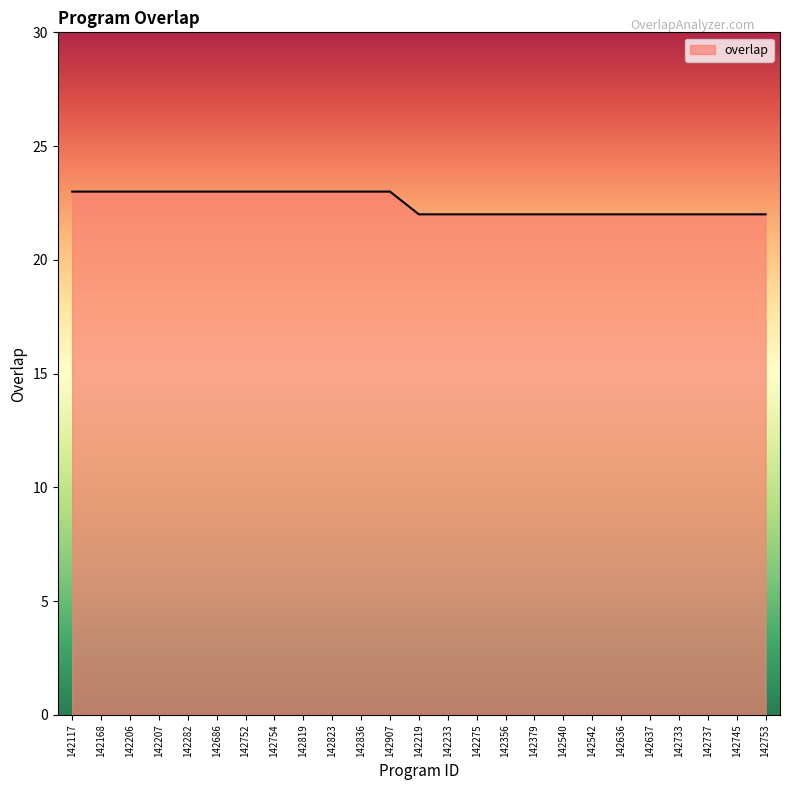

Reading left to right, transcribe all the data shown in this chart.

142117=23	142168=23	142206=23	142207=23	142282=23	142686=23	142752=23	142754=23	142819=23	142823=23	142836=23	142907=23	142219=22	142233=22	142275=22	142356=22	142379=22	142540=22	142542=22	142636=22	142637=22	142733=22	142737=22	142745=22	142753=22